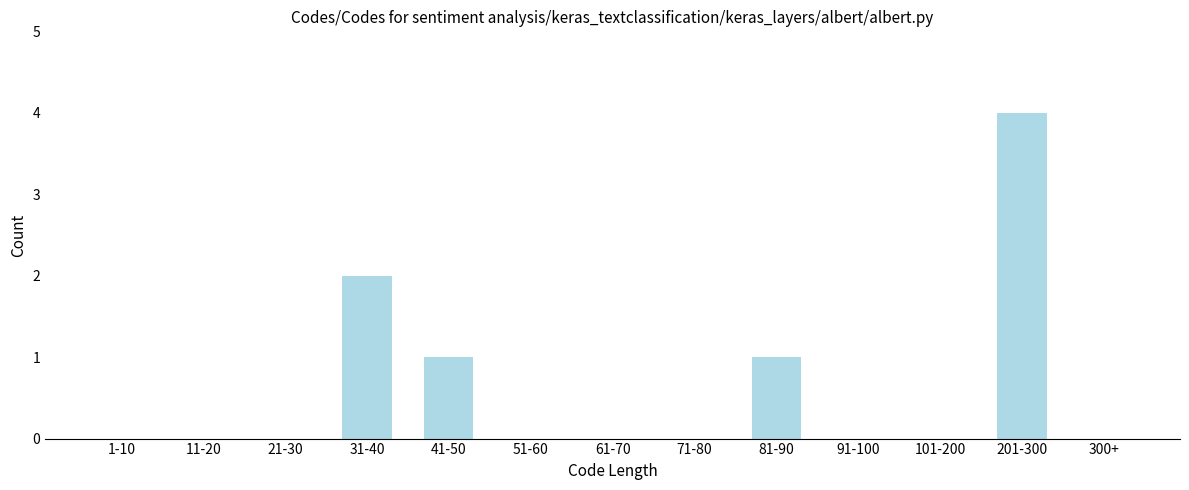

Reading right to left, list all the values displayed in this chart.

300+=0	201-300=4	101-200=0	91-100=0	81-90=1	71-80=0	61-70=0	51-60=0	41-50=1	31-40=2	21-30=0	11-20=0	1-10=0